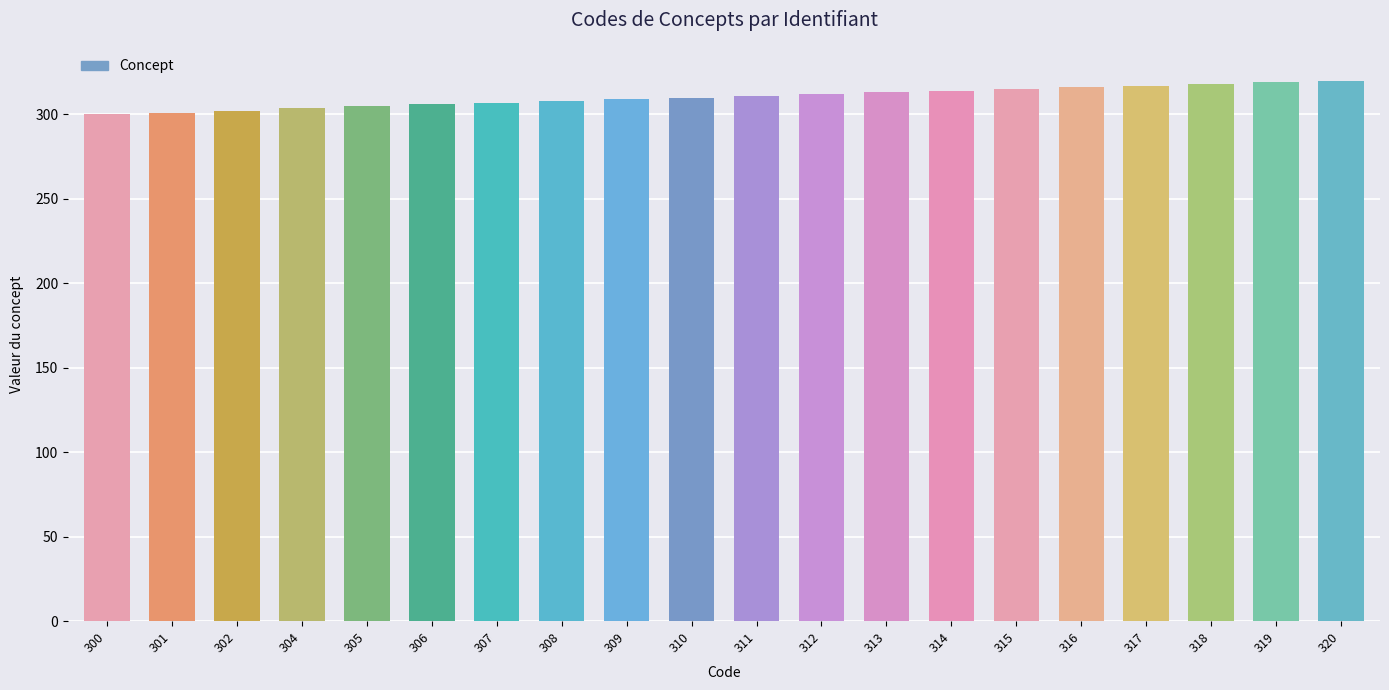

Is it true that the value at 319 is 319?

True